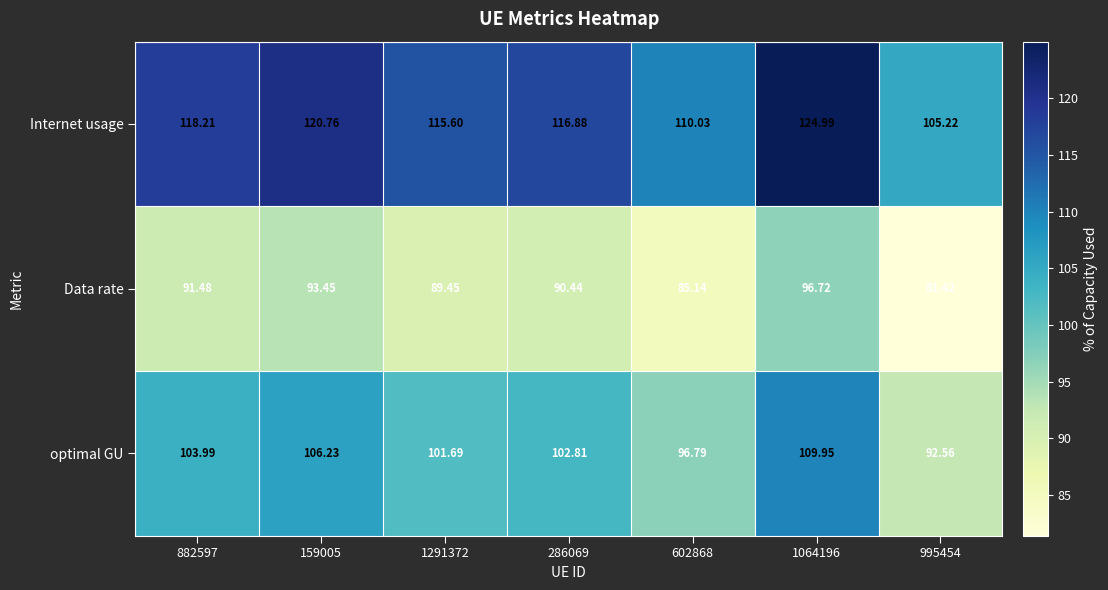

Which series has the largest range (max minus min)?

Internet usage